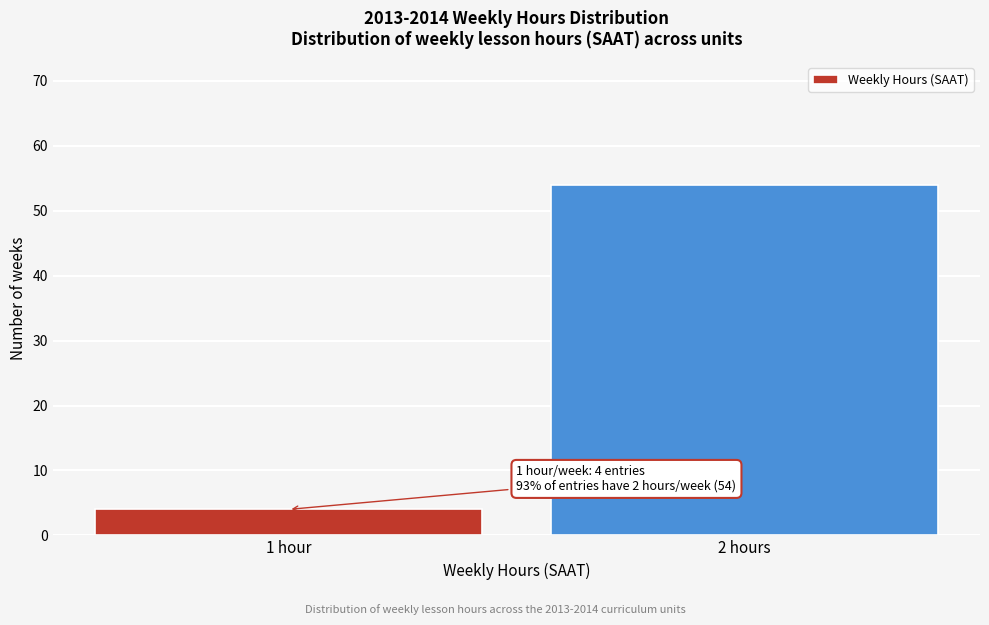

Reading right to left, transcribe all the data shown in this chart.

54	4